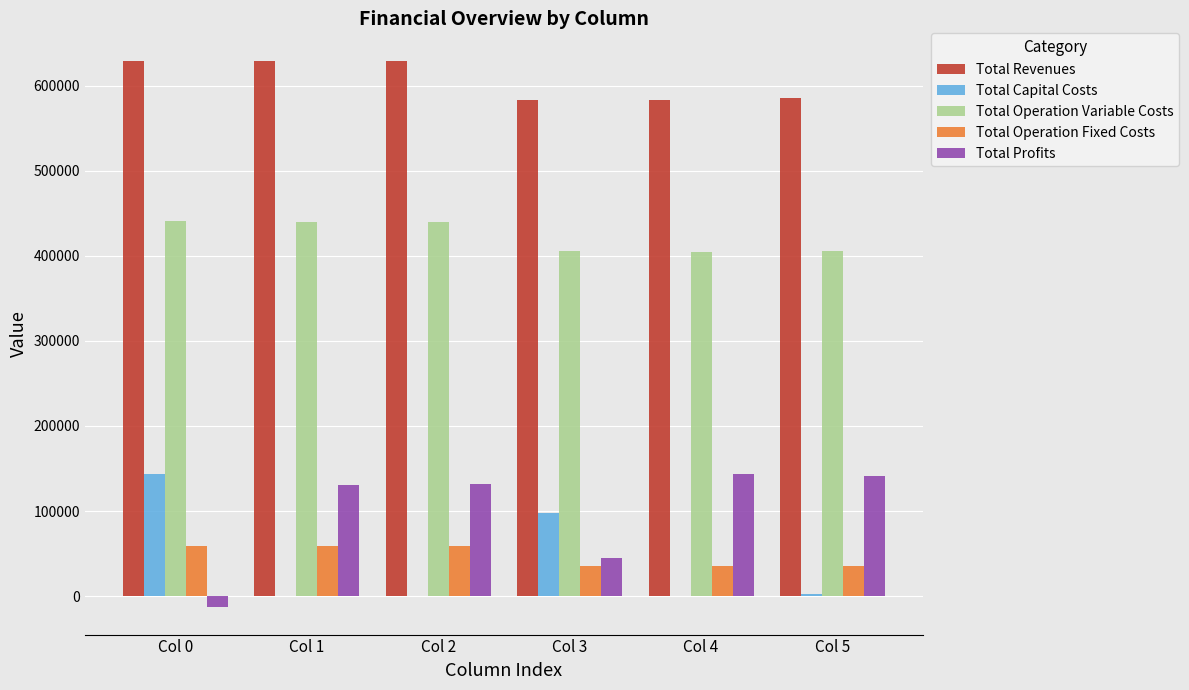

The Total Operation Variable Costs series shows 154948.0 at Col 4. True or false?

False